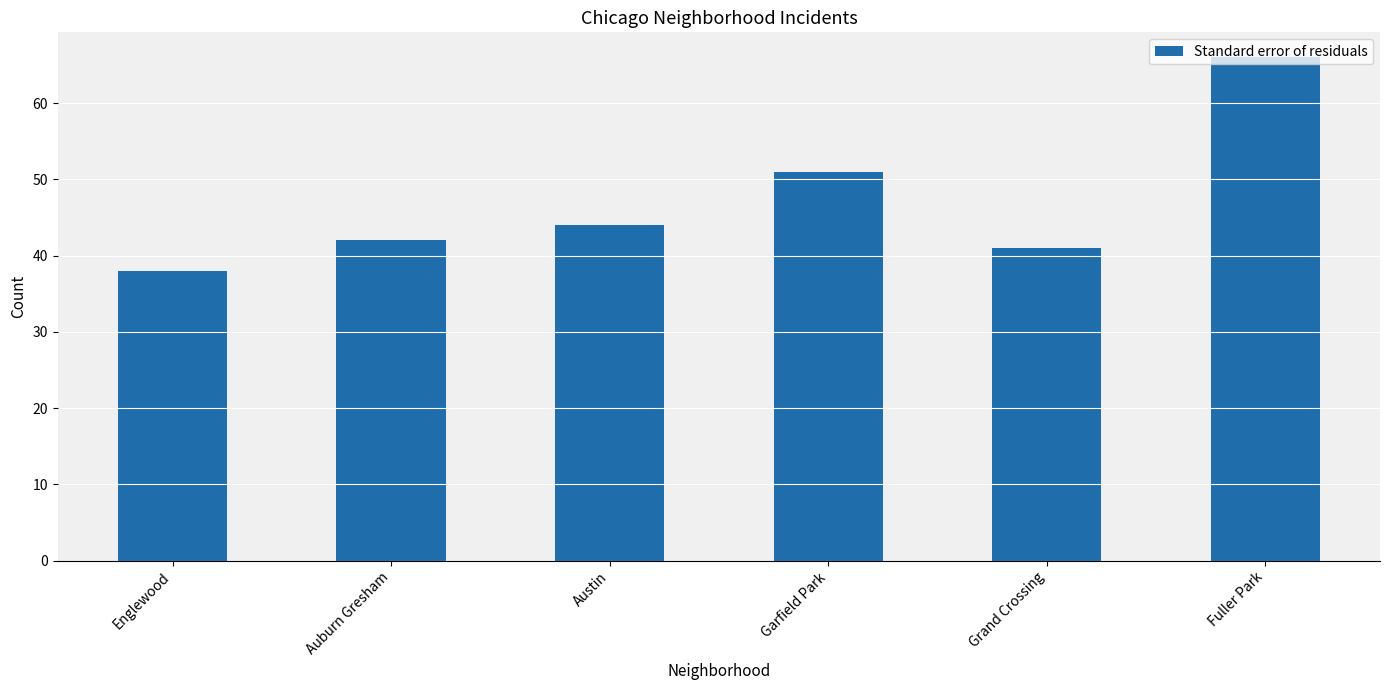

True or false: the data shows 44 at Austin.

True